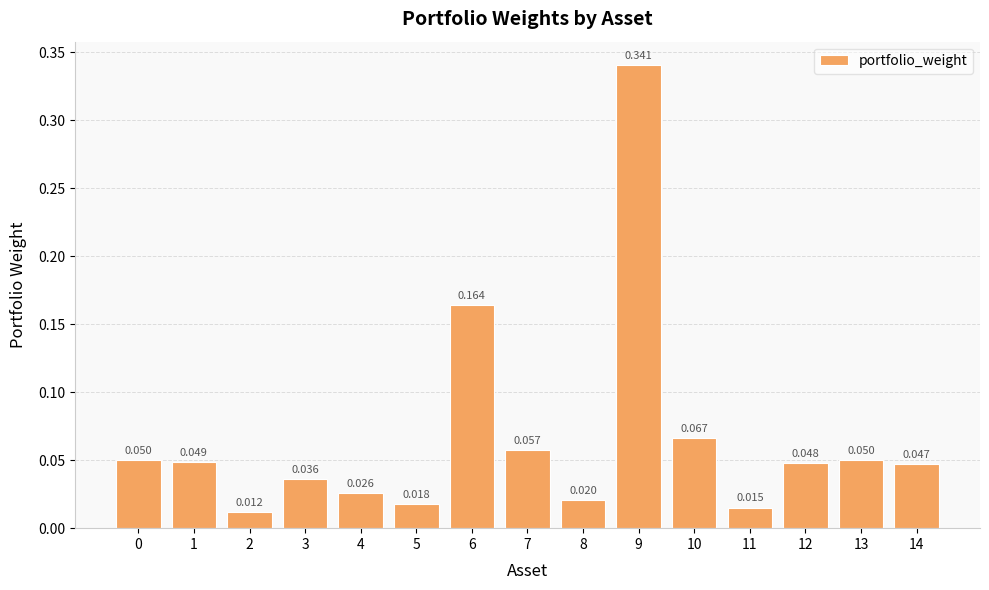

The value at 7 is 0.0. True or false?

False